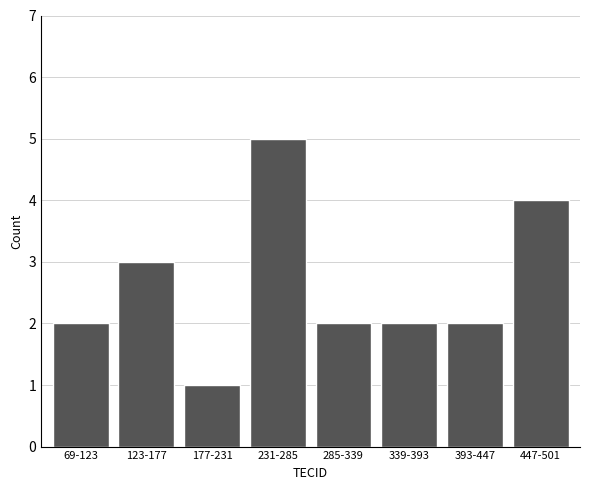

Reading left to right, list all the values displayed in this chart.

69-123=2	123-177=3	177-231=1	231-285=5	285-339=2	339-393=2	393-447=2	447-501=4